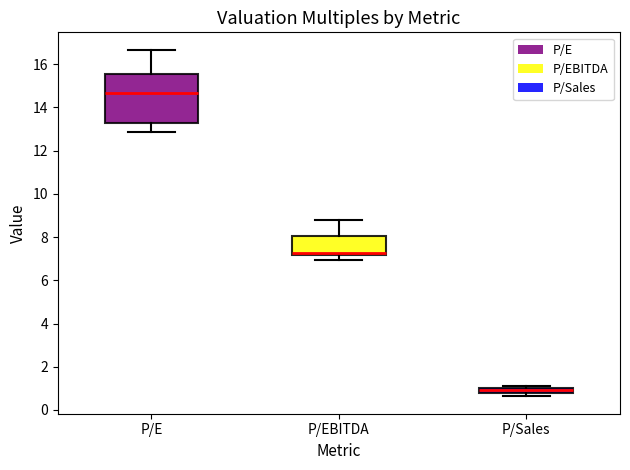

Which box's median line is the lowest?

P/Sales